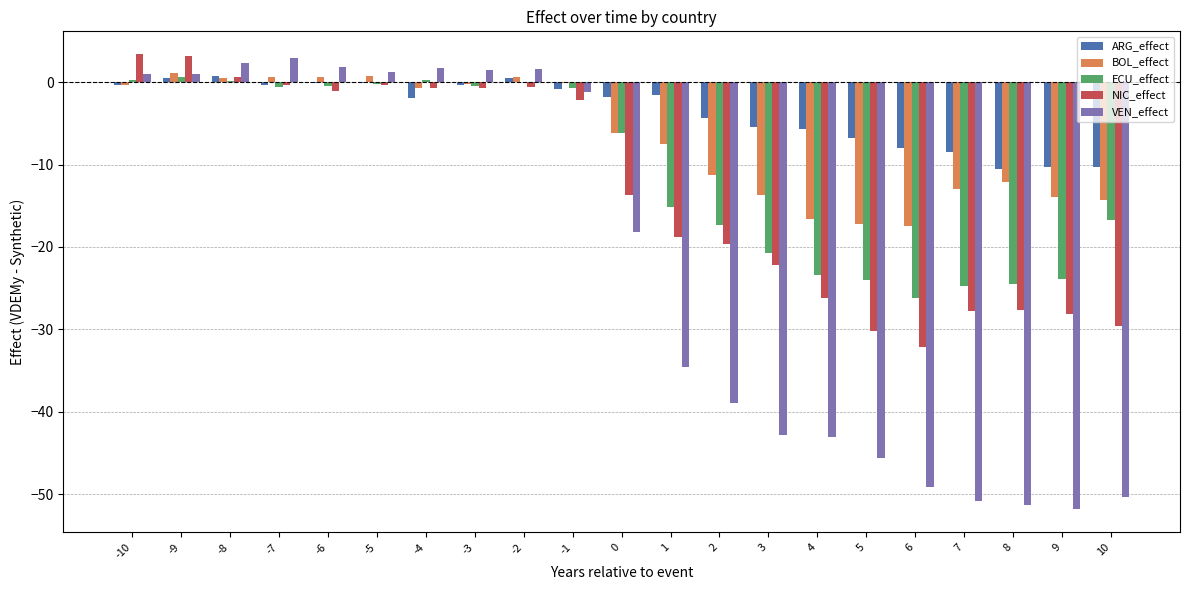

Which series changed the most between -10 and 2?

VEN_effect